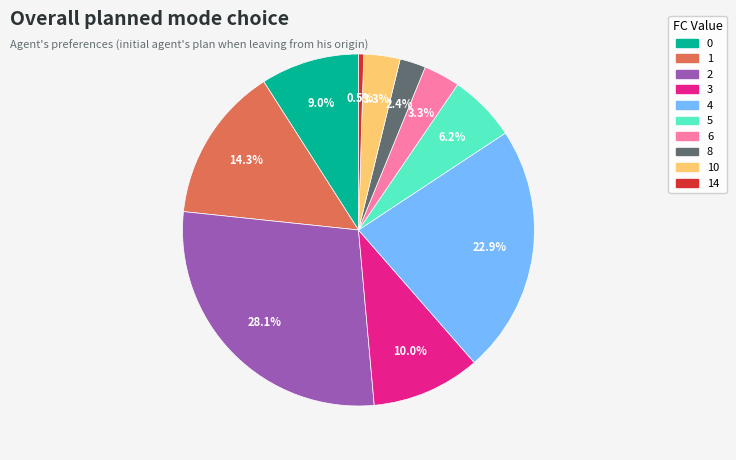

Is there any slice that represents more than half of the pie?

No